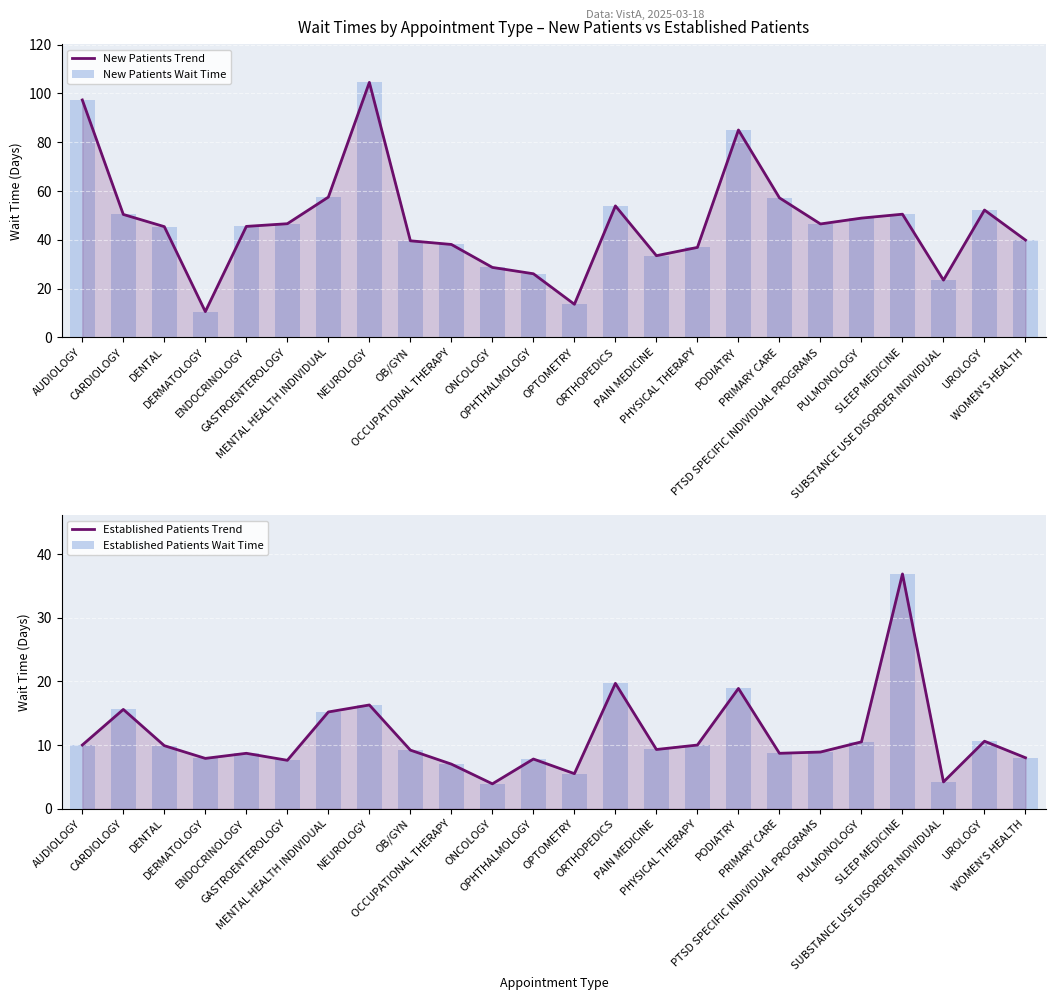

What is the value of the Established Patients Wait Time bar at the 19th from the left?

8.9